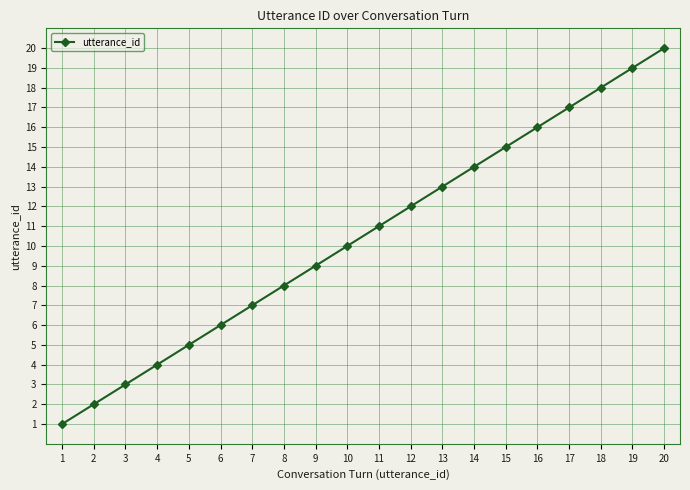

Reading right to left, transcribe all the data shown in this chart.

20	19	18	17	16	15	14	13	12	11	10	9	8	7	6	5	4	3	2	1